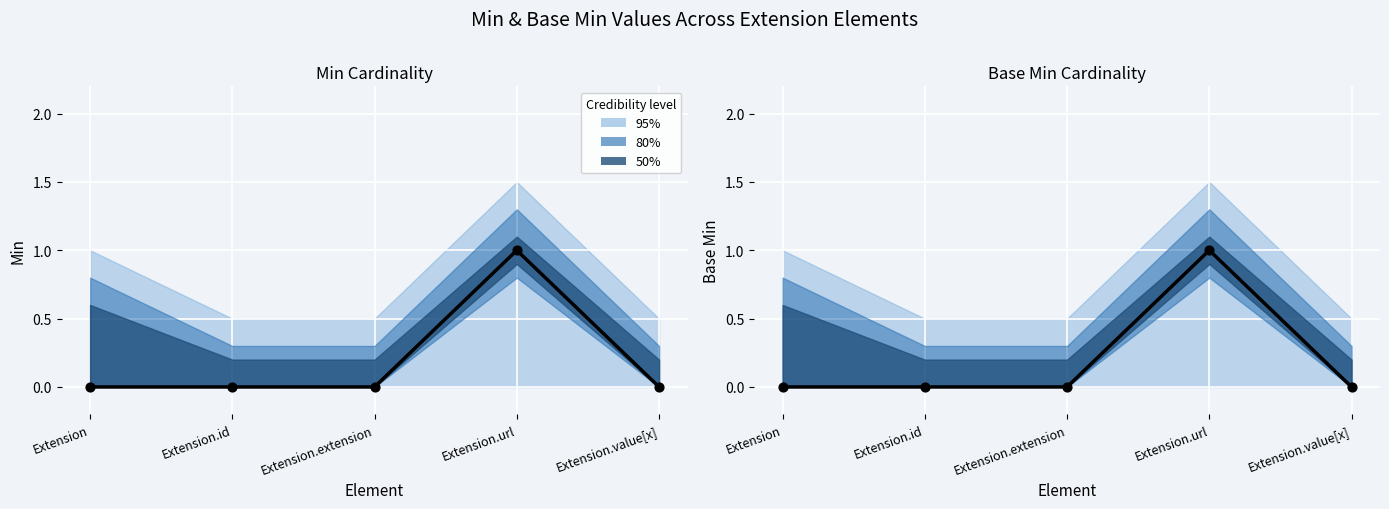

Which series contains the highest Y value?

Min